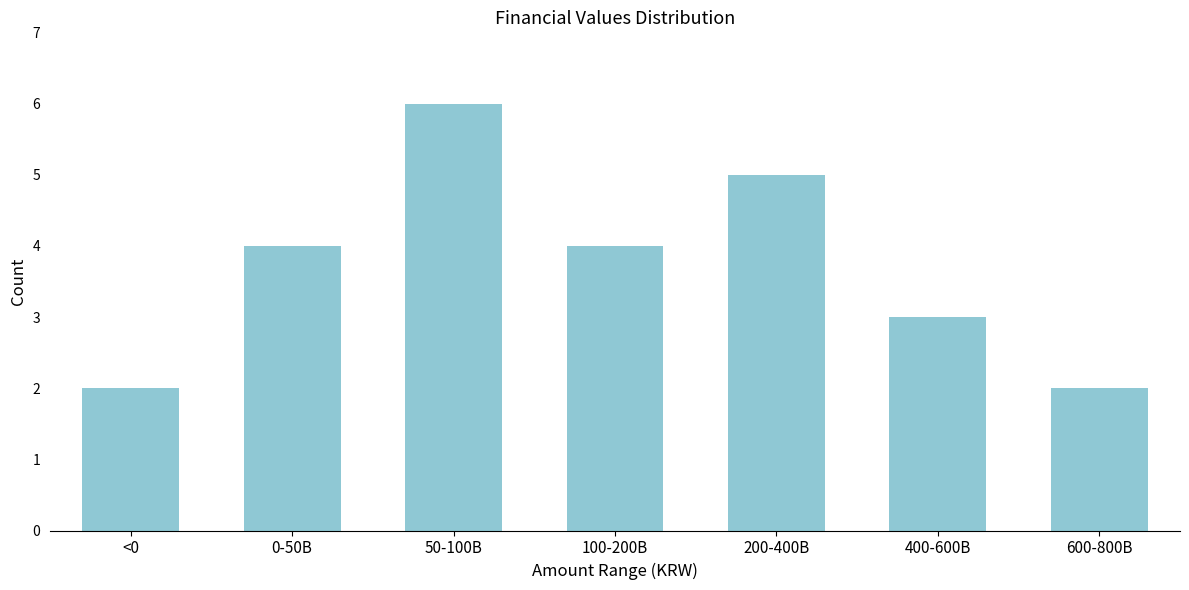

Reading left to right, what are all the values shown in this chart?

2	4	6	4	5	3	2